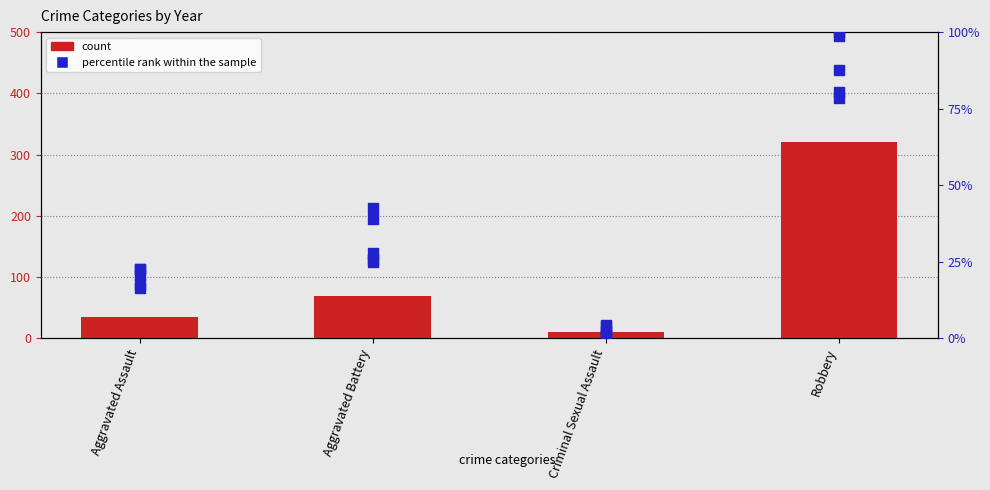

Which series has the widest spread of Y values?

count